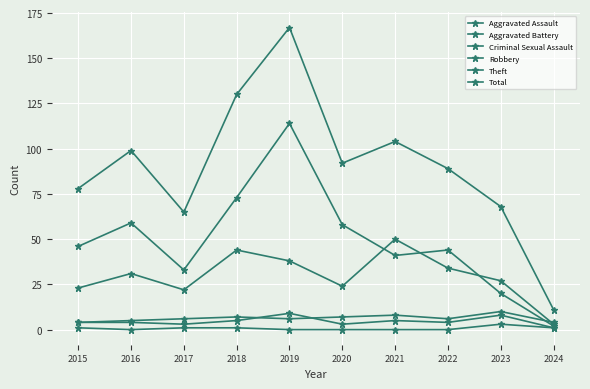

How many lines are shown in the chart?

6